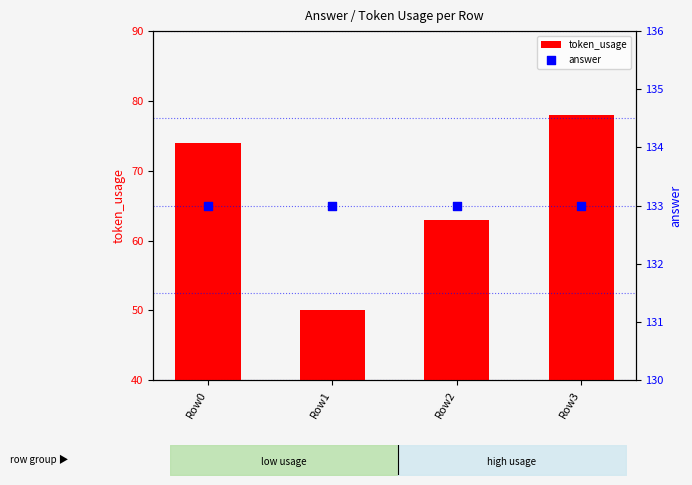

Which series has the largest total across all categories?

answer